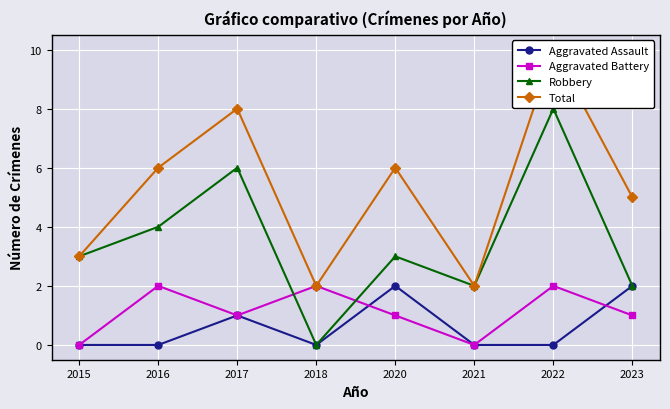

Reading right to left, list all the values displayed in this chart.

Aggravated Assault: 2	0	0	2	0	1	0	0
Aggravated Battery: 1	2	0	1	2	1	2	0
Robbery: 2	8	2	3	0	6	4	3
Total: 5	10	2	6	2	8	6	3